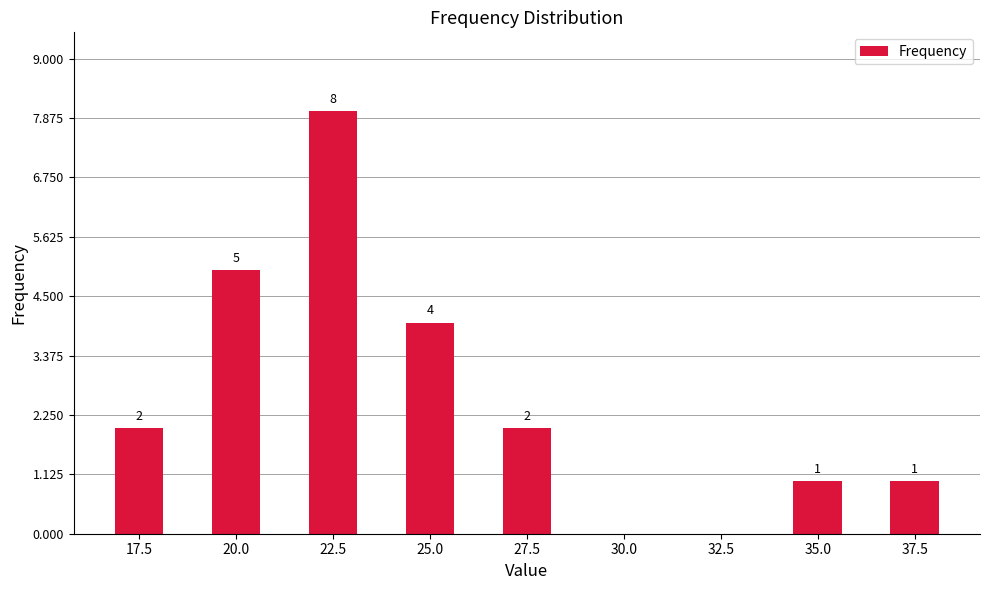

The value at 17.5 is 1. True or false?

False